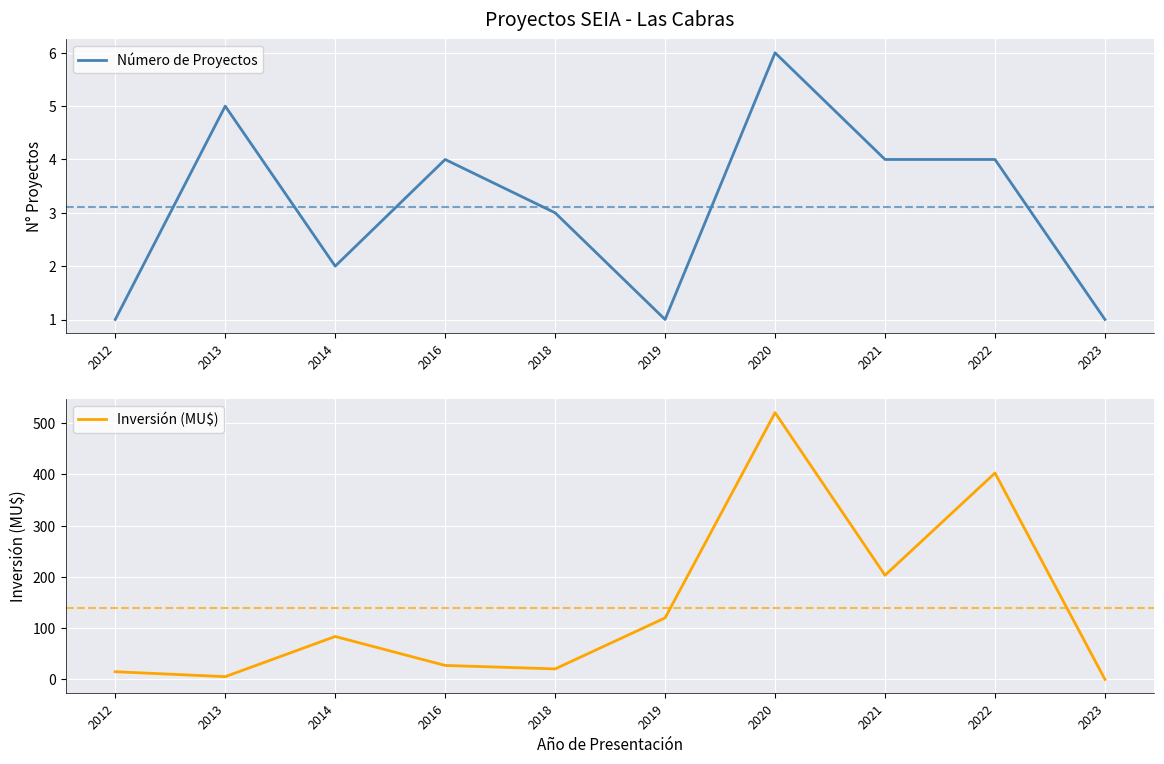

Reading left to right, extract all data points from this chart.

Número de Proyectos: 2012=1.0	2013=5.0	2014=2.0	2016=4.0	2018=3.0	2019=1.0	2020=6.0	2021=4.0	2022=4.0	2023=1.0
Inversión (MU$): 2012=15.0	2013=5.4	2014=83.8	2016=27.2	2018=20.5	2019=120.0	2020=520.4	2021=203.2	2022=402.7	2023=0.0